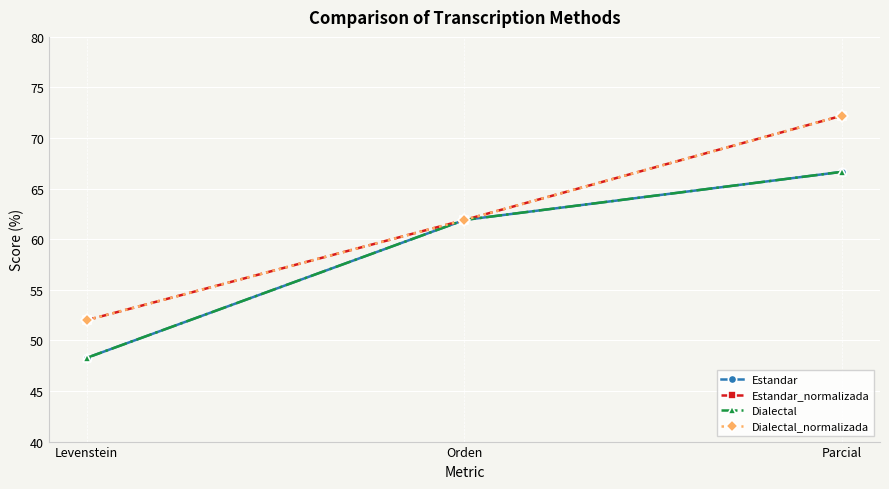

Which series has the largest range (max minus min)?

Estandar_normalizada